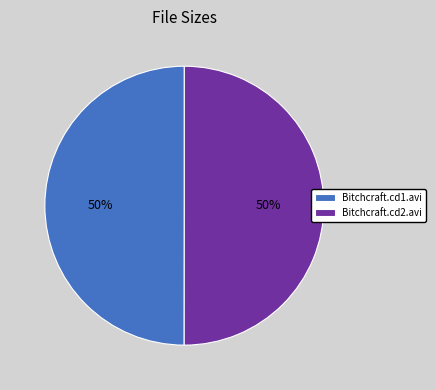

To the nearest percent, what is the average slice percentage?

50%